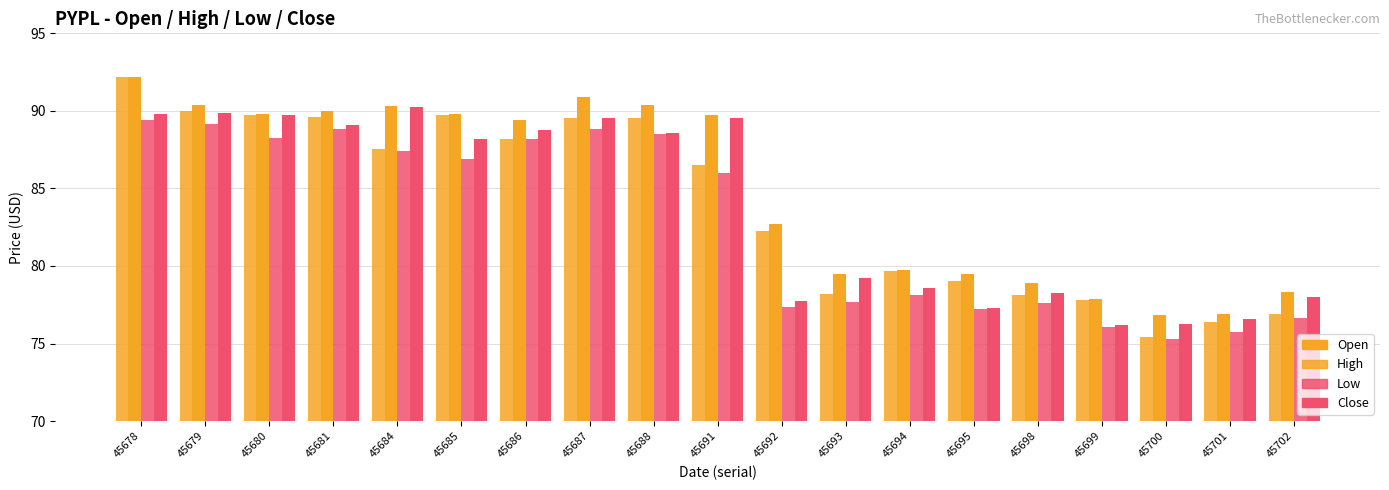

How many distinct data groups are displayed?

4